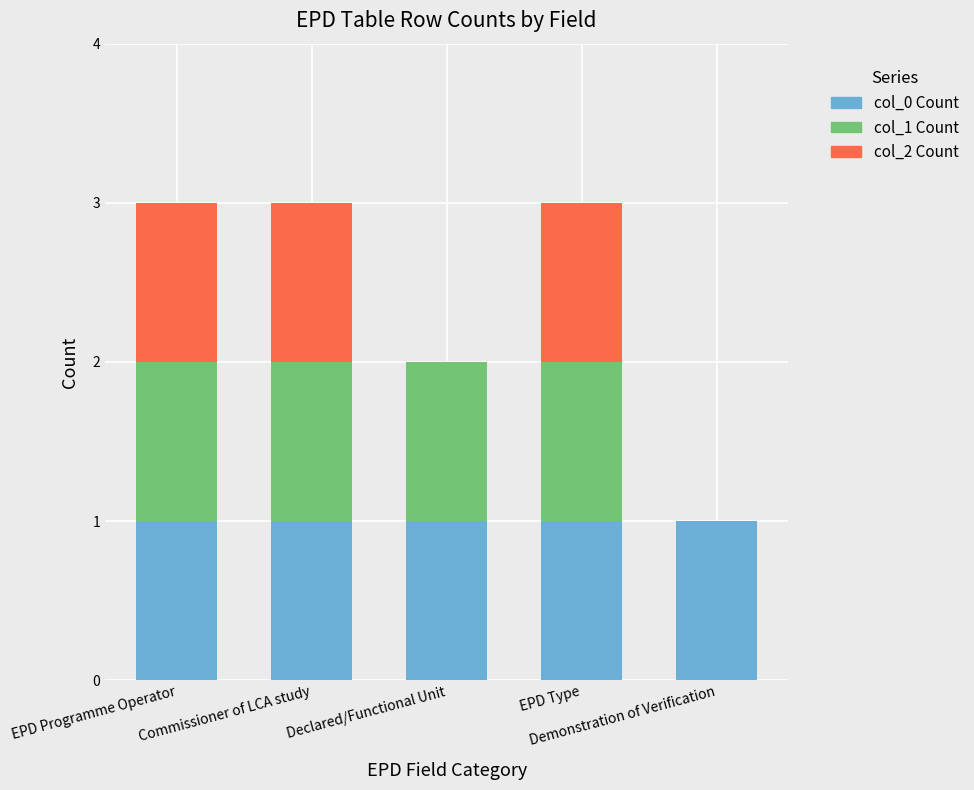

The col_0 Count series shows 1 at EPD Programme Operator. True or false?

True